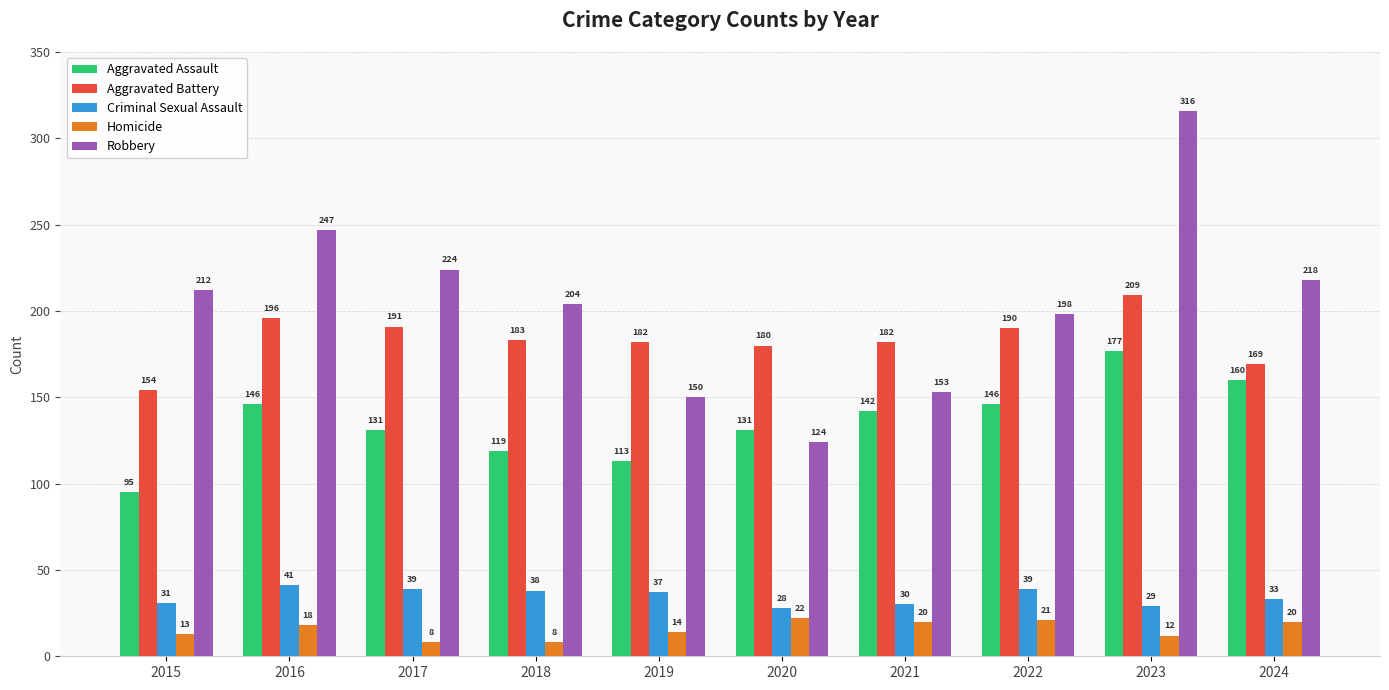

Rank the series by their maximum value, from lowest to highest.

Homicide, Criminal Sexual Assault, Aggravated Assault, Aggravated Battery, Robbery